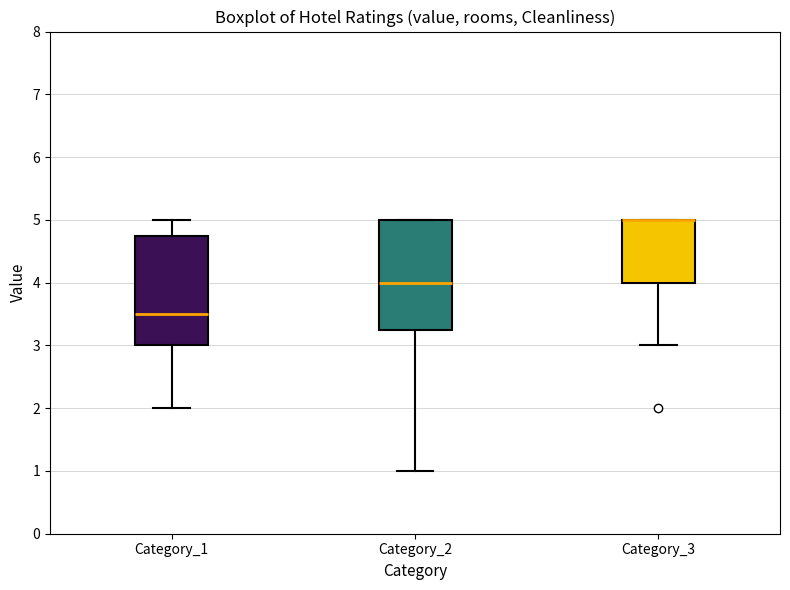

Where is the lower edge of the box for Category_2 on the y-axis? The values are not printed on the chart, so give them approximately, as read against the axis.

3.3